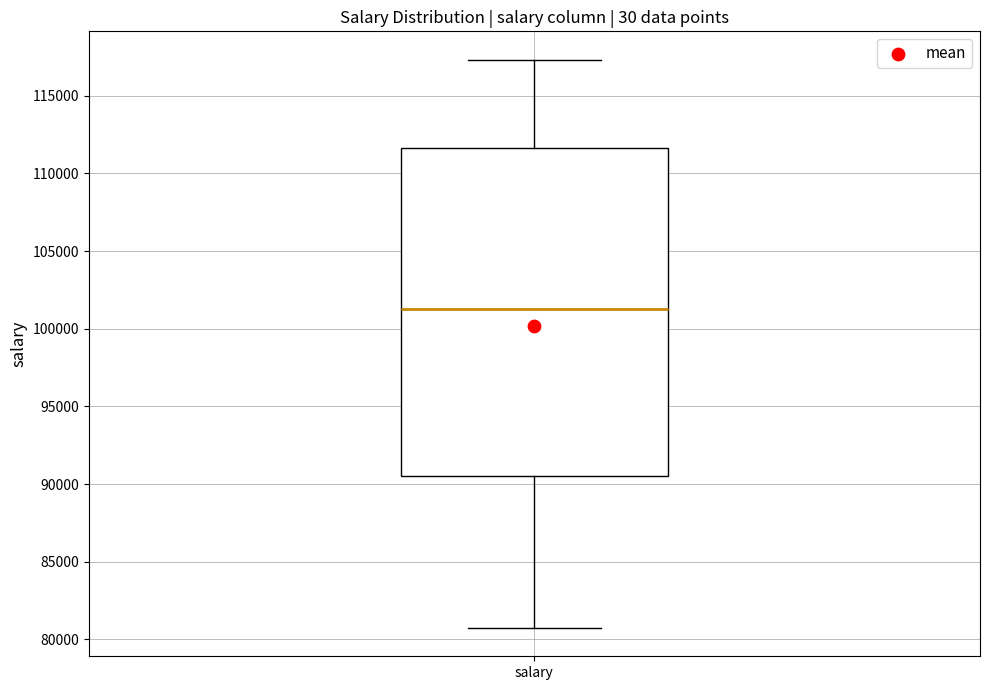

Read this box plot against the y-axis: the position of the median line, the range covered by the box, and the ends of both whiskers. The values are not printed on the chart, so give them approximately, as read against the axis.

median 101000, box 90500 to 111500, whiskers 80500 to 117500